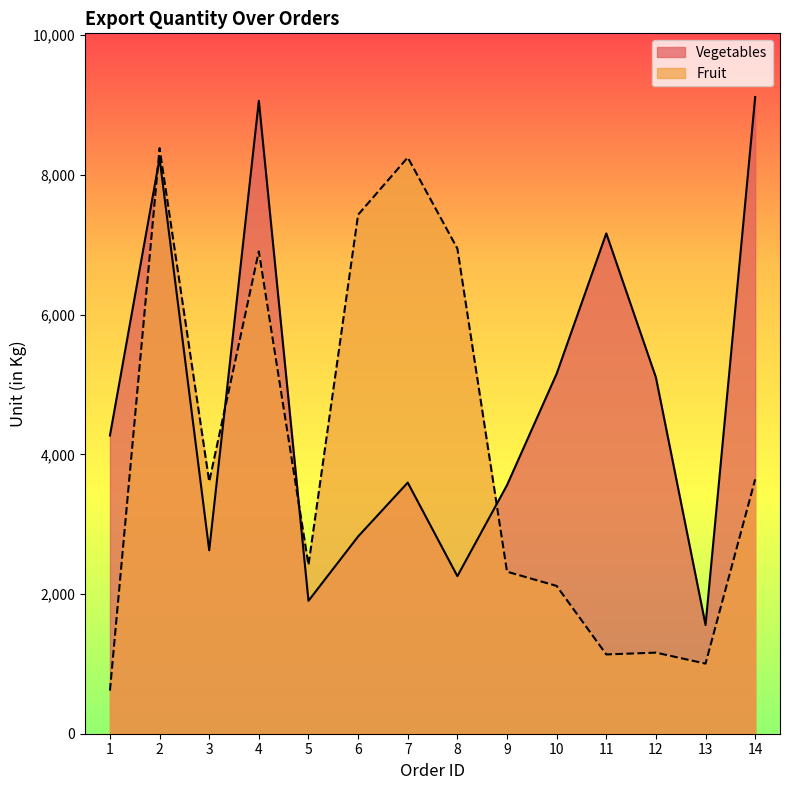

What is the difference between the highest and lowest values at 11?

6028